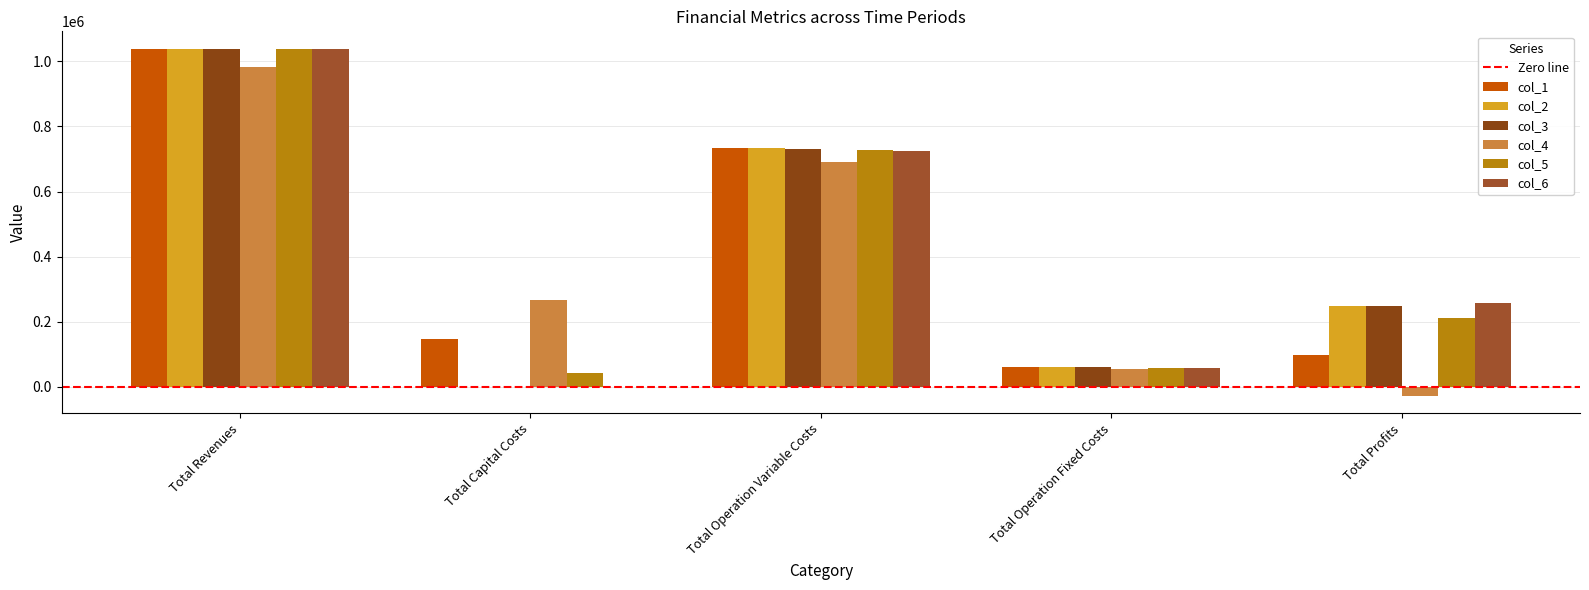

Which has a higher value, Total Capital Costs or Total Operation Variable Costs?

Total Operation Variable Costs